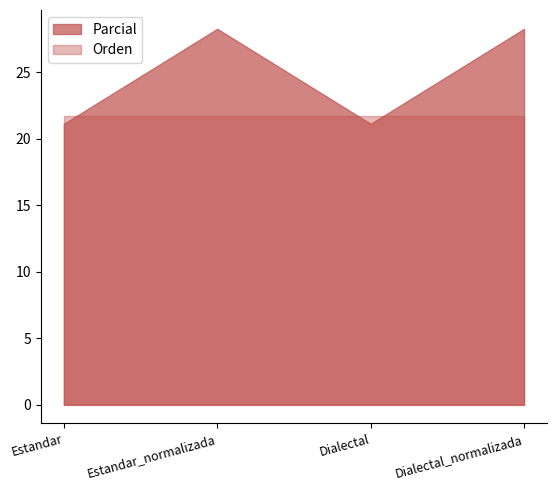

List the series in order of their peak value, lowest first.

Orden, Parcial